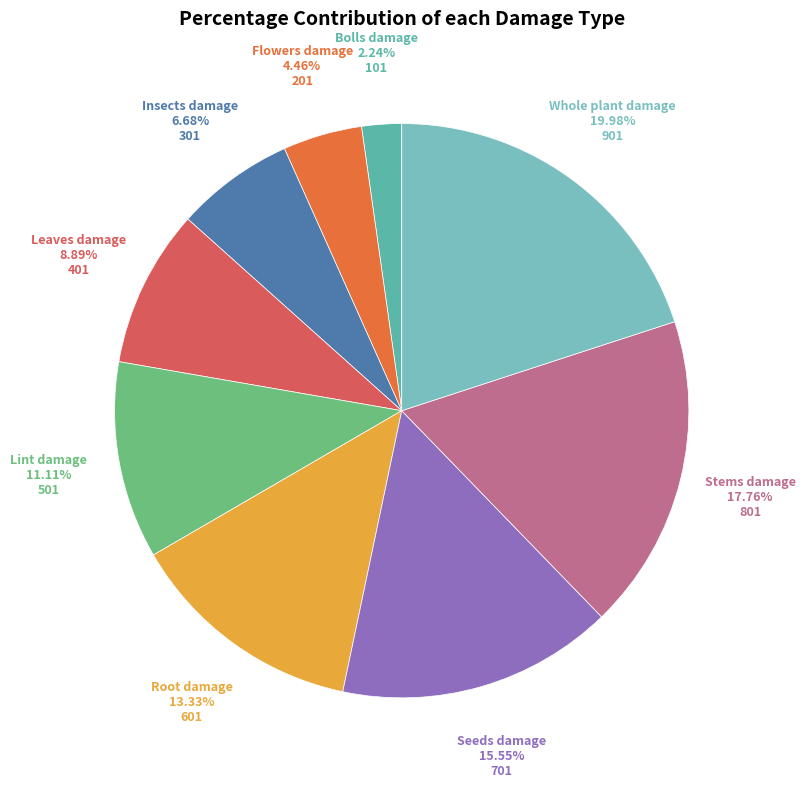

Between Seeds damage and Whole plant damage, which is larger?

Whole plant damage